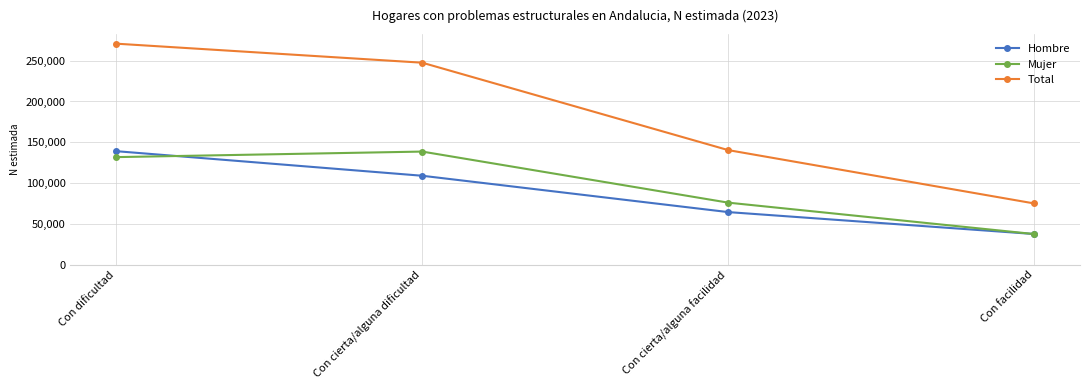

True or false: Total and Mujer cross at least once.

False